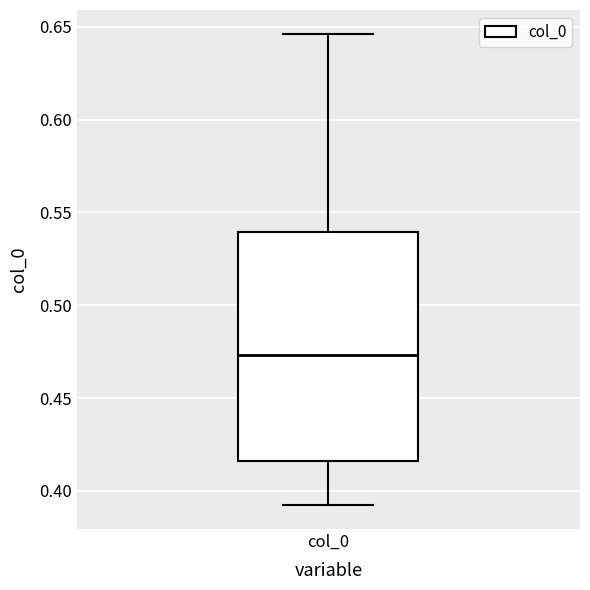

Where does the upper whisker of the box for col_0 end on the y-axis? The values are not printed on the chart, so give them approximately, as read against the axis.

0.645